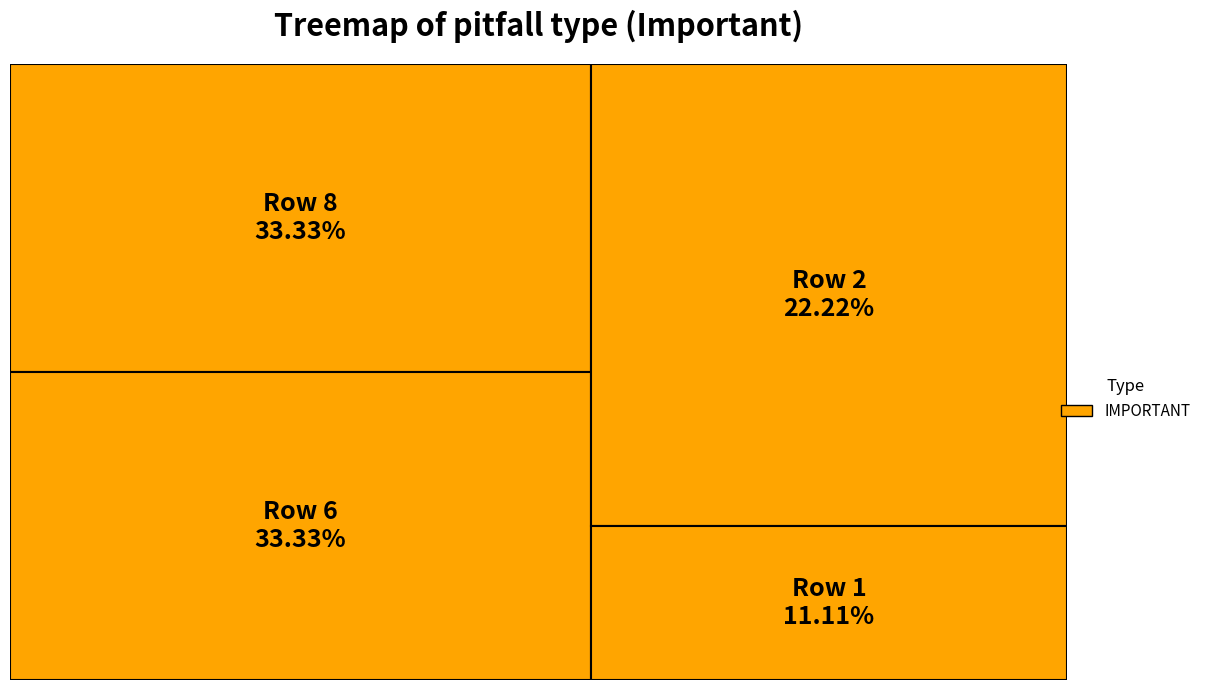

Do 6 and 4 together represent more than half of the pie?

No